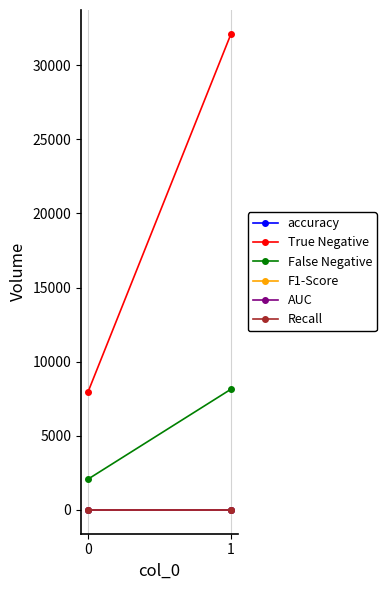

At how many categories does at least one series exceed 17388?

1